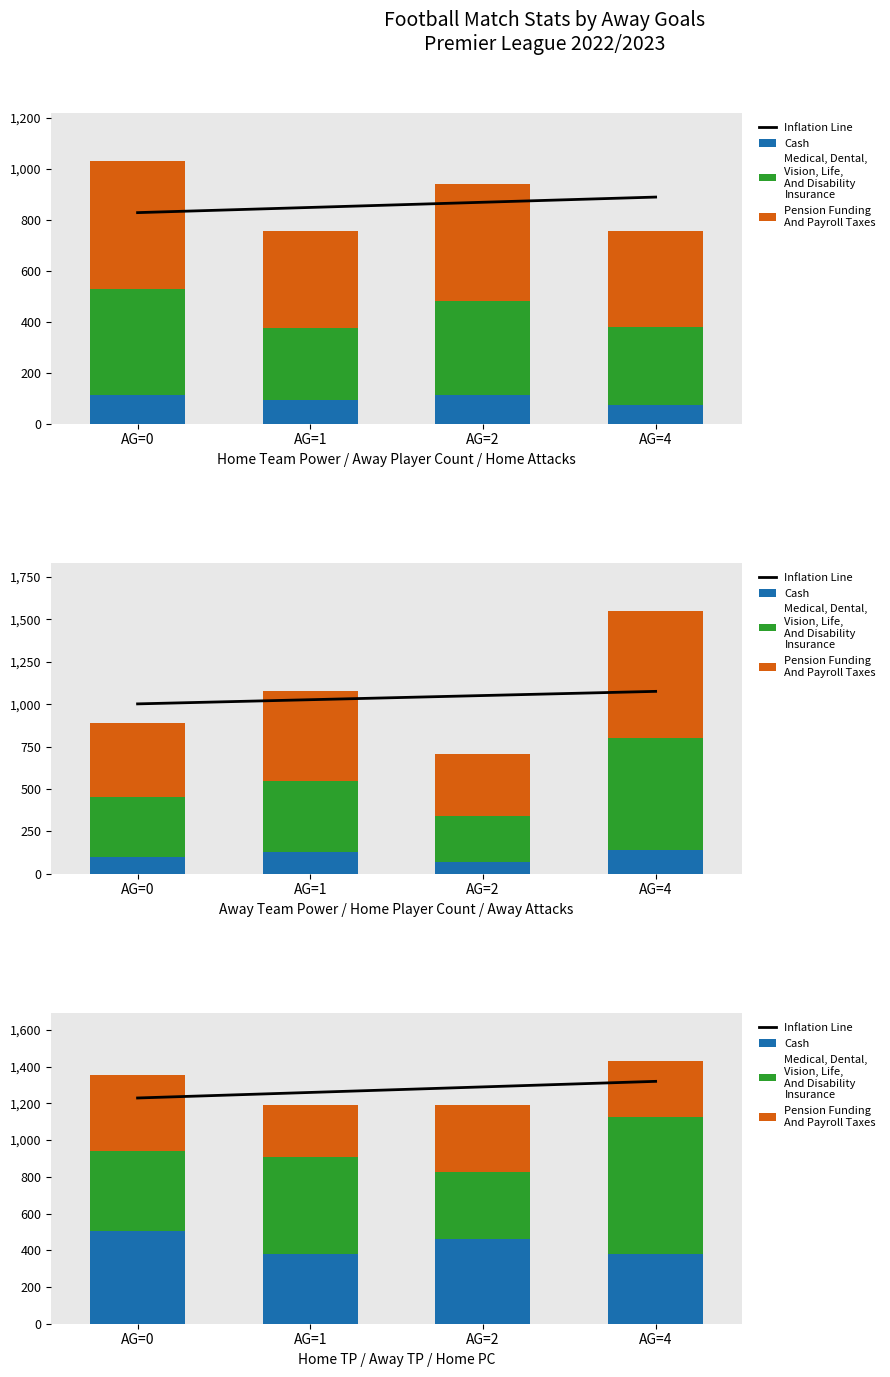

True or false: Inflation Line has a value of 2199.0 at AG=4.

False